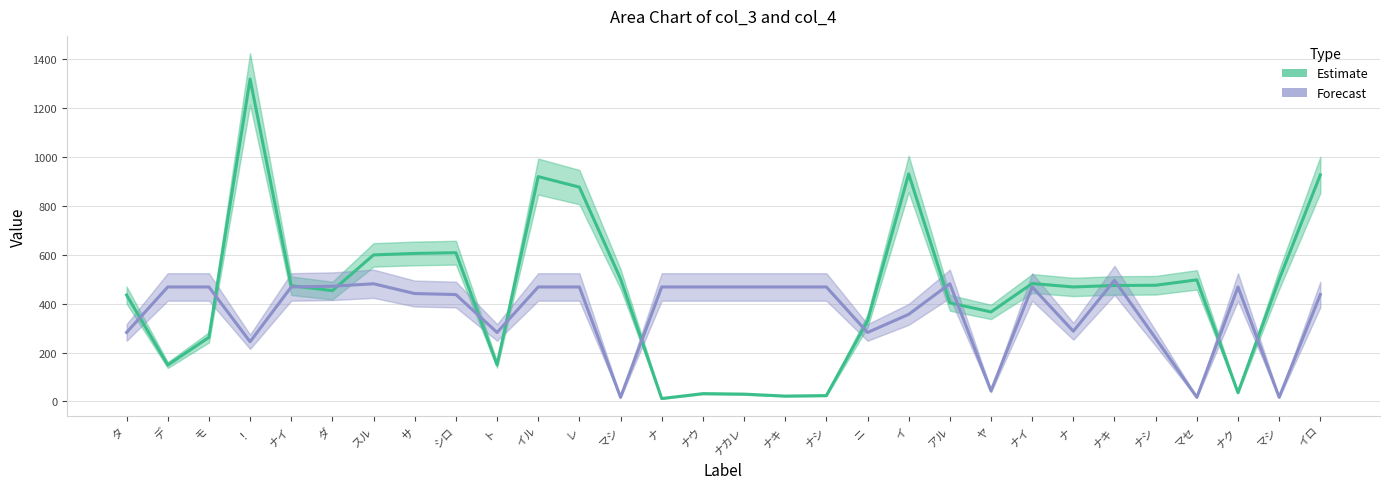

List the labels in order of Estimate value, smallest first.

ナ, ナキ, ナシ, ナカレ, ナウ, ナク, デ, ト, モ, ニ, ヤ, アル, タ, ダ, ナ, ナイ, ナキ, ナシ, ナイ, マセ, マシ, マシ, スル, サ, シロ, レ, イル, イロ, イ, ！